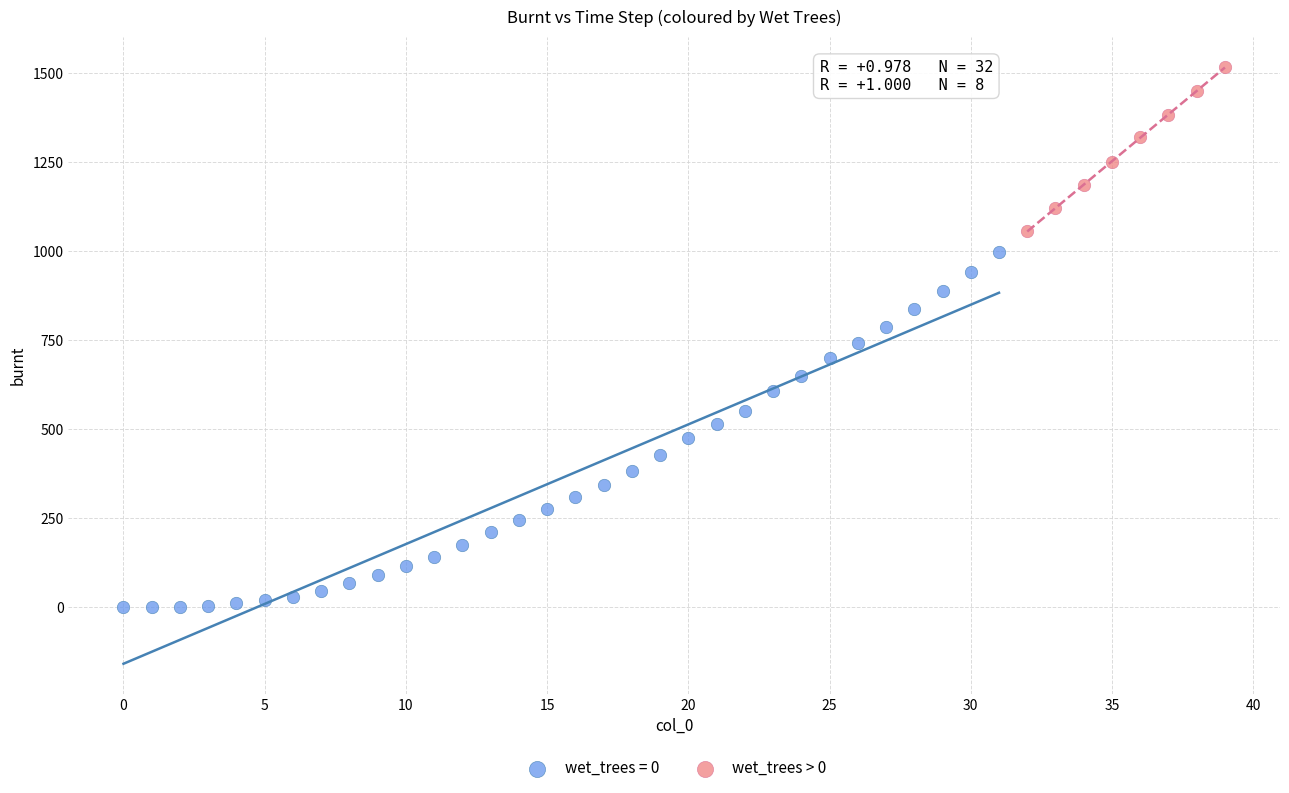

Which series contains the highest Y value?

wet_trees > 0